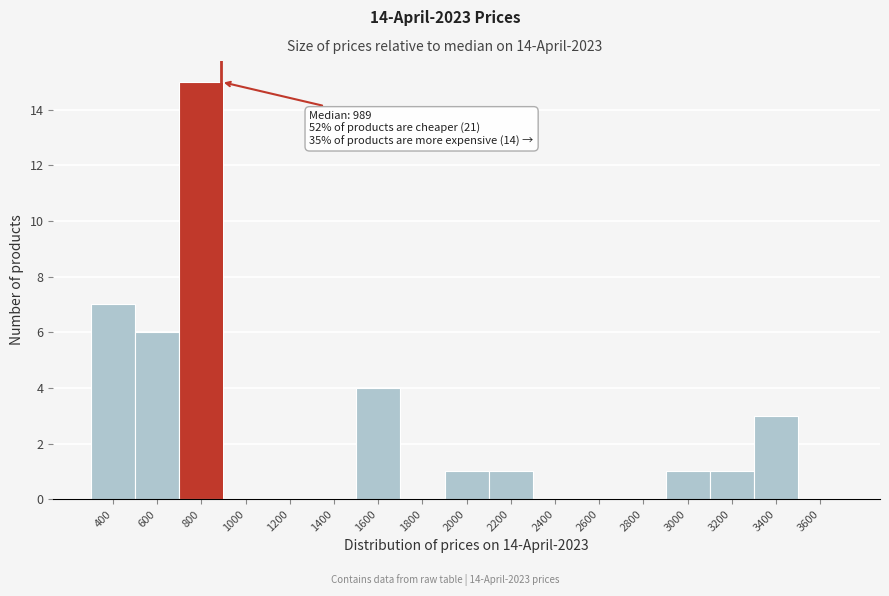

Reading left to right, what are all the values shown in this chart?

400=7	600=6	800=15	1000=0	1200=0	1400=0	1600=4	1800=0	2000=1	2200=1	2400=0	2600=0	2800=0	3000=1	3200=1	3400=3	3600=0